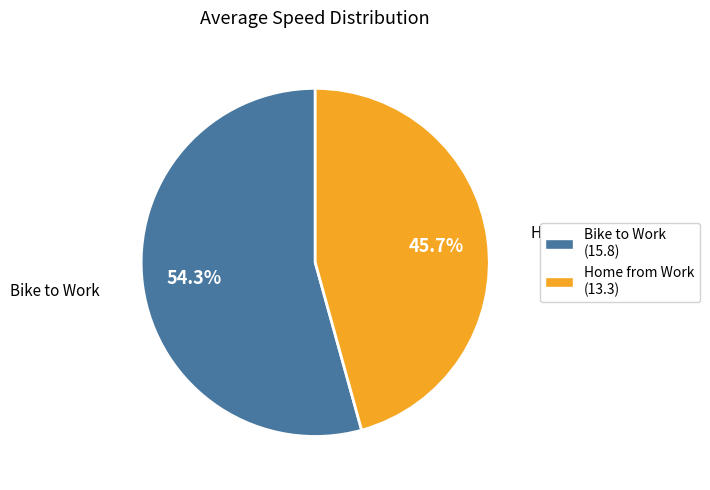

How many slices are in this pie chart?

2